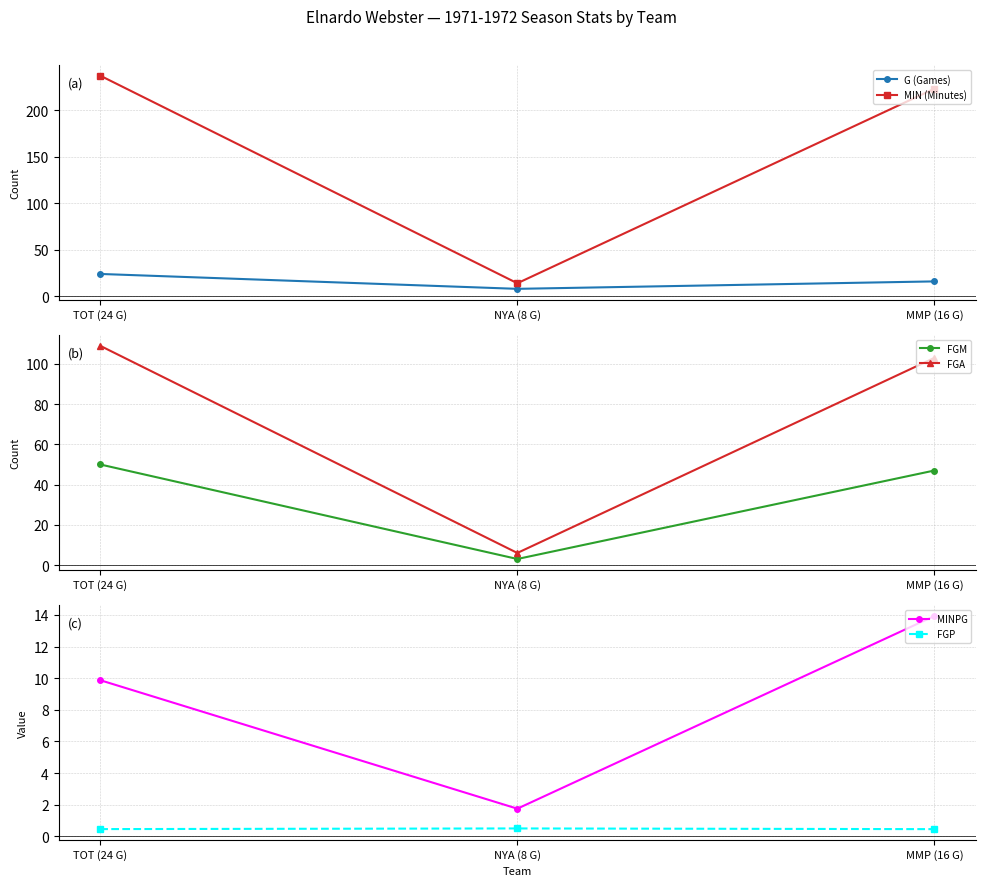

What is the label of the 2nd point from the left?

NYA (8 G)